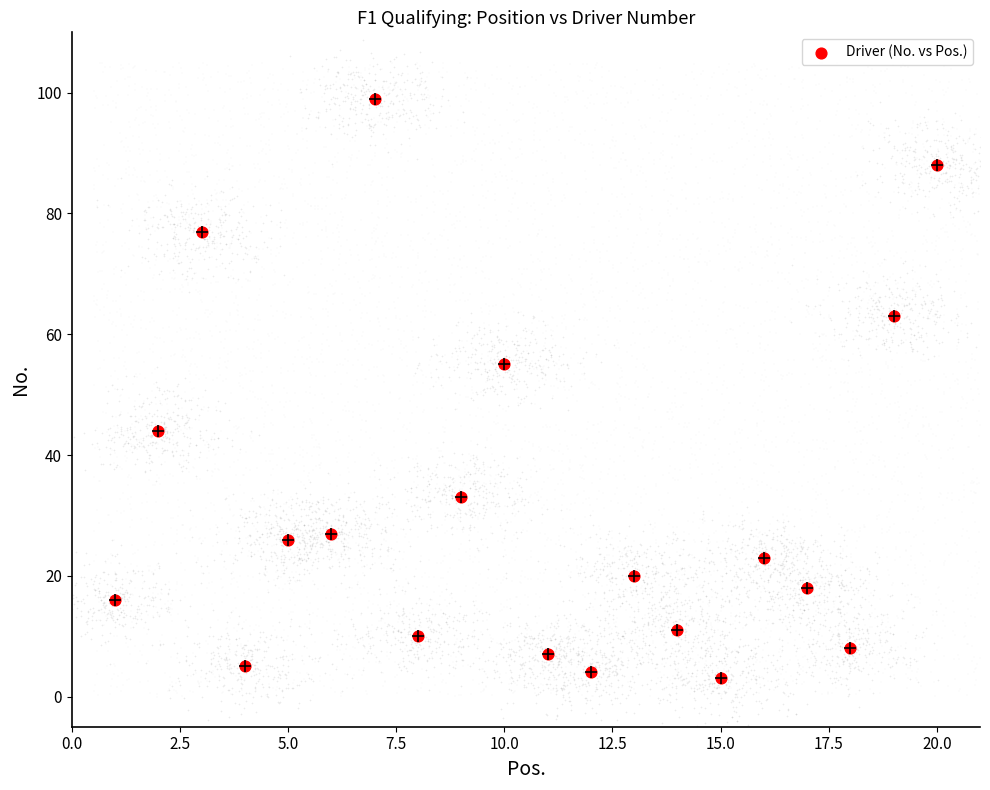

What is the range of X values (max minus min)?

19